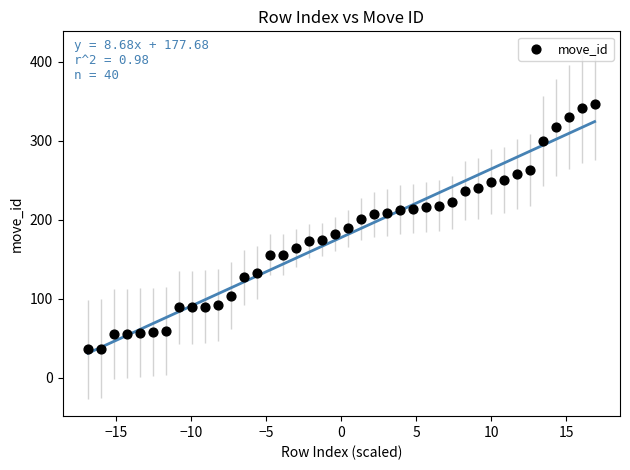

How many data points are displayed?

40